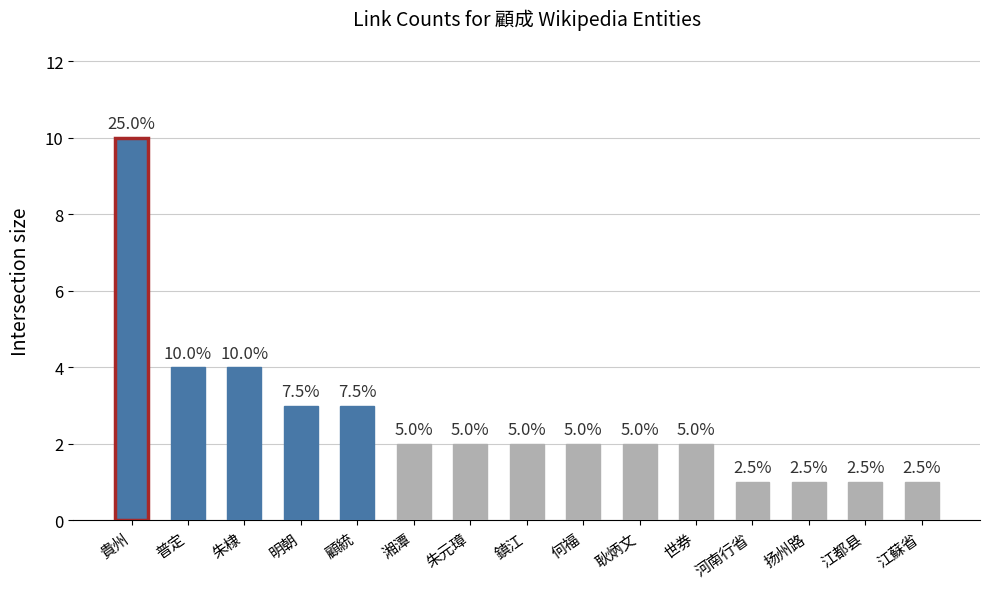

Are the bars horizontal?

No